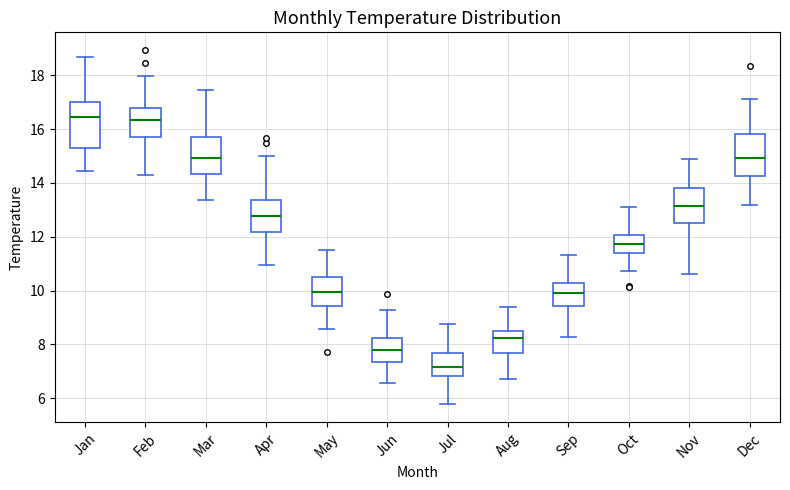

Which box has the lowest median line?

Jul